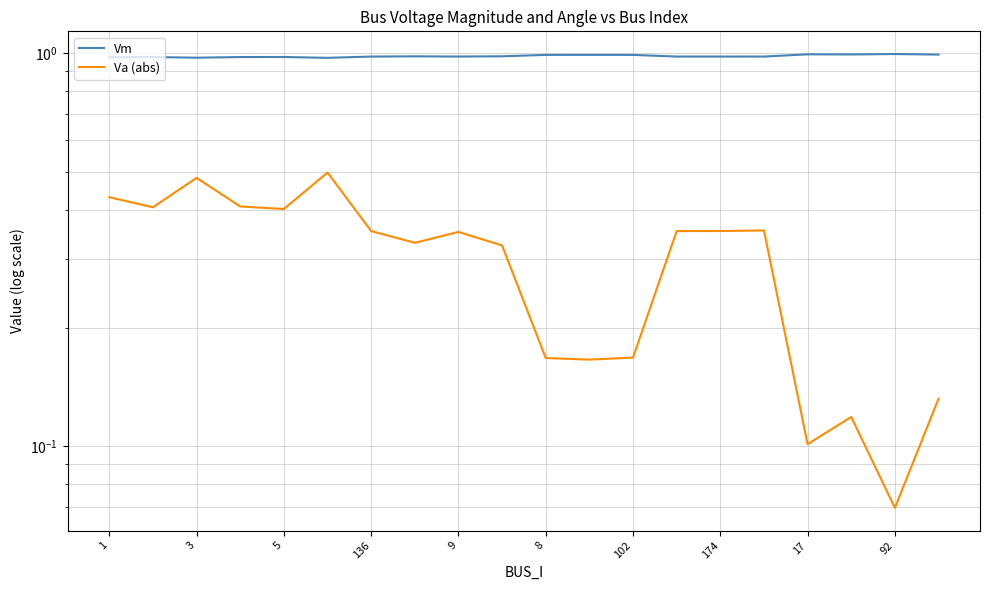

True or false: Va (abs) and Vm intersect in this chart.

False